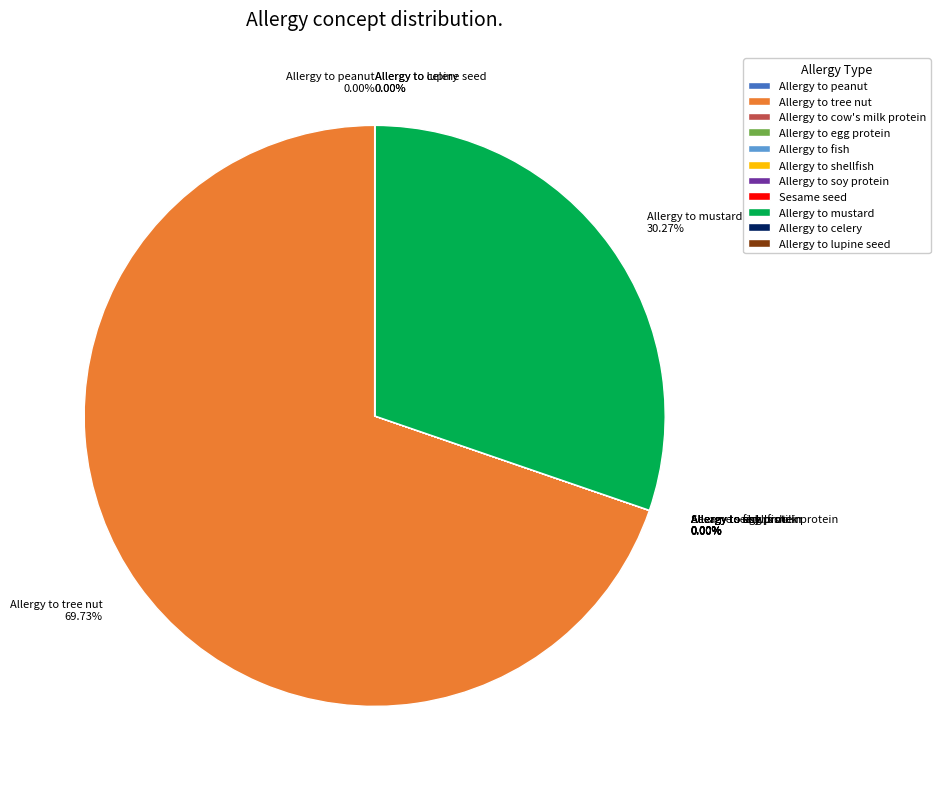

Does Allergy to tree nut account for over 50% of the chart?

Yes